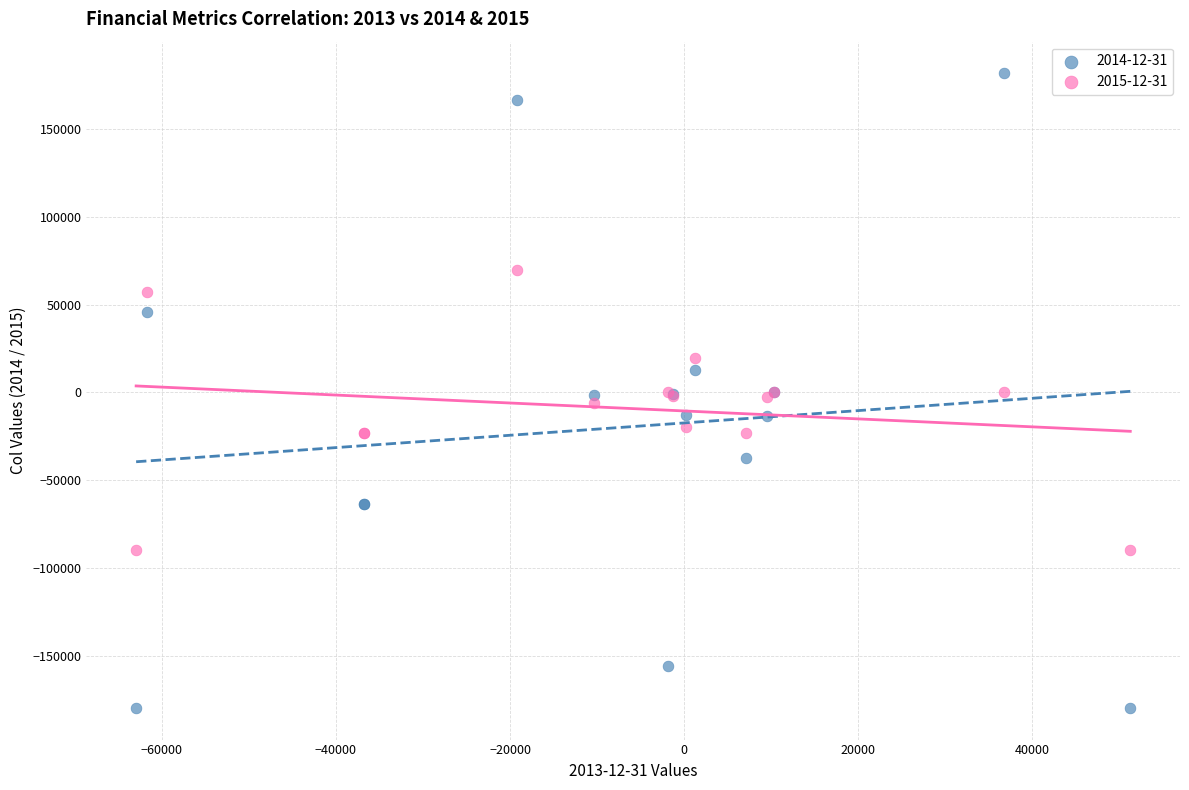

Which series contains the lowest Y value?

2014-12-31